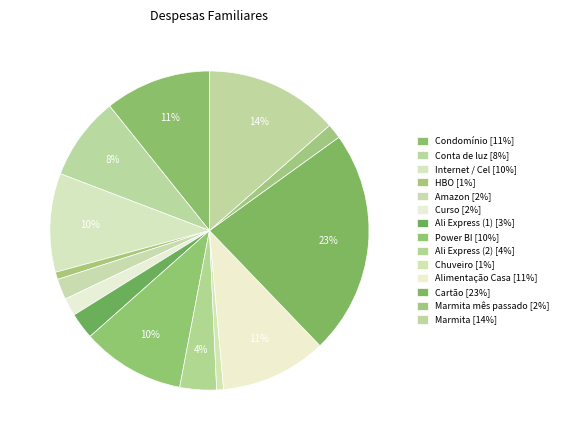

How many segments does this pie chart have?

14